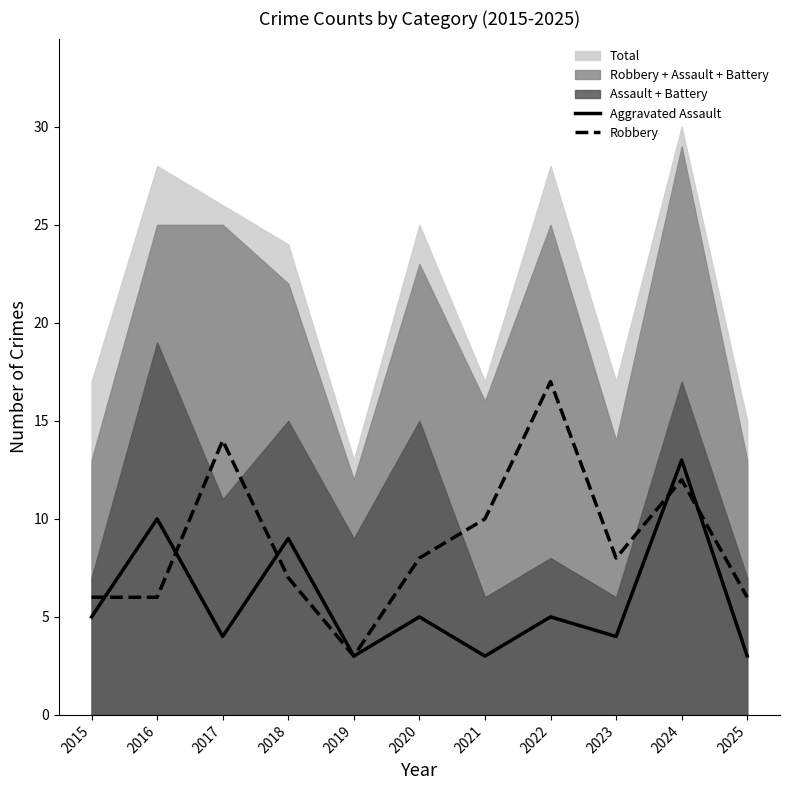

What is the highest value of the Aggravated Assault series?

13